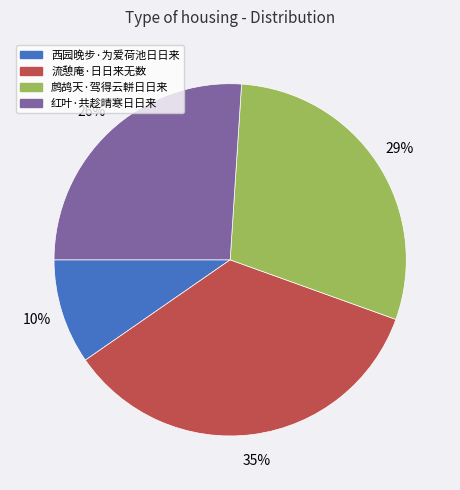

How many slices are in this pie chart?

4